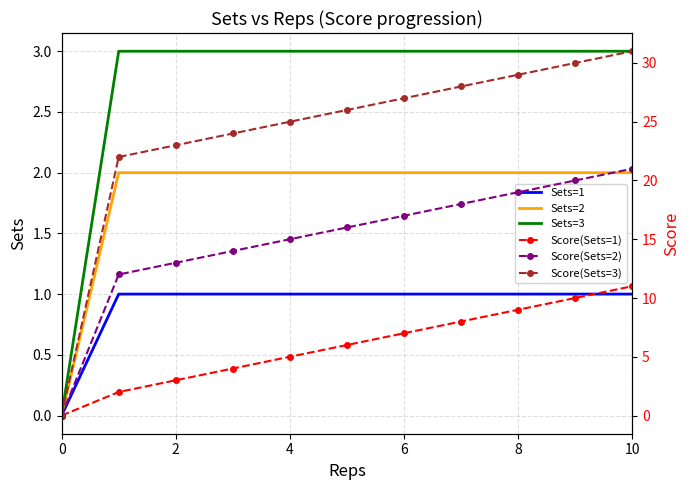

Is it true that Score(Sets=2) equals 7 at 2?

False